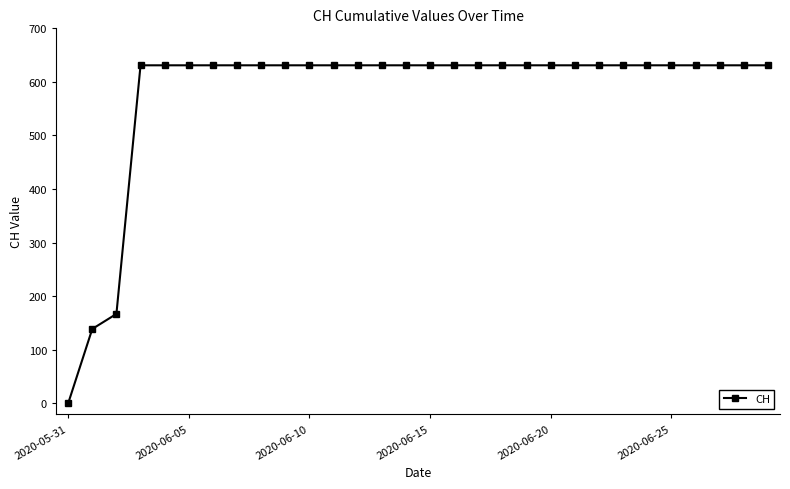

What is the maximum value shown in the chart?

631